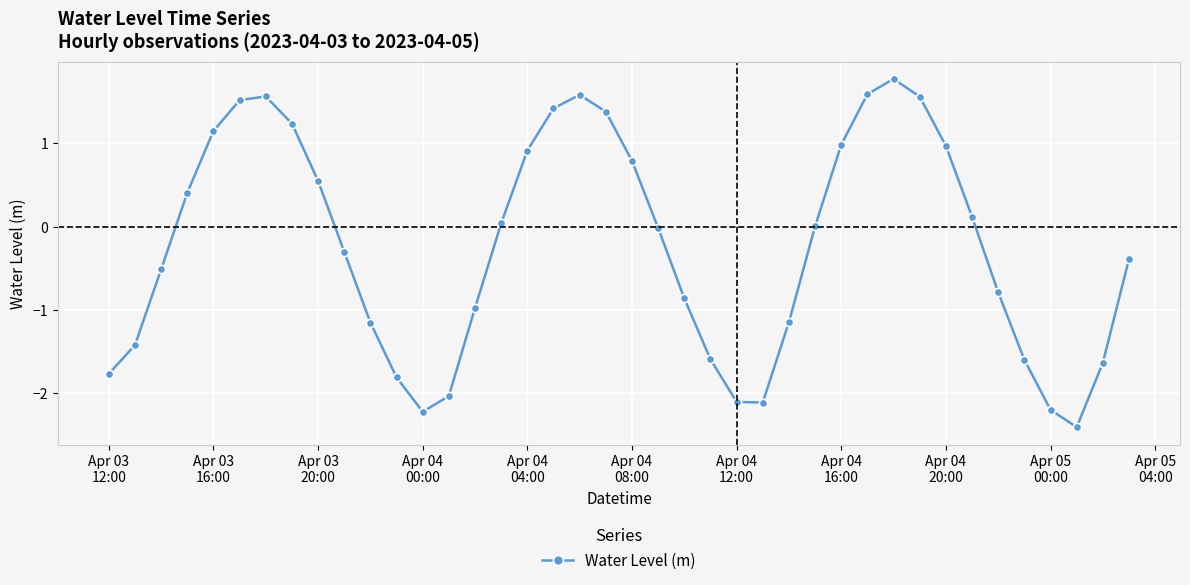

What is the value of the 13th point from the left?

-2.2